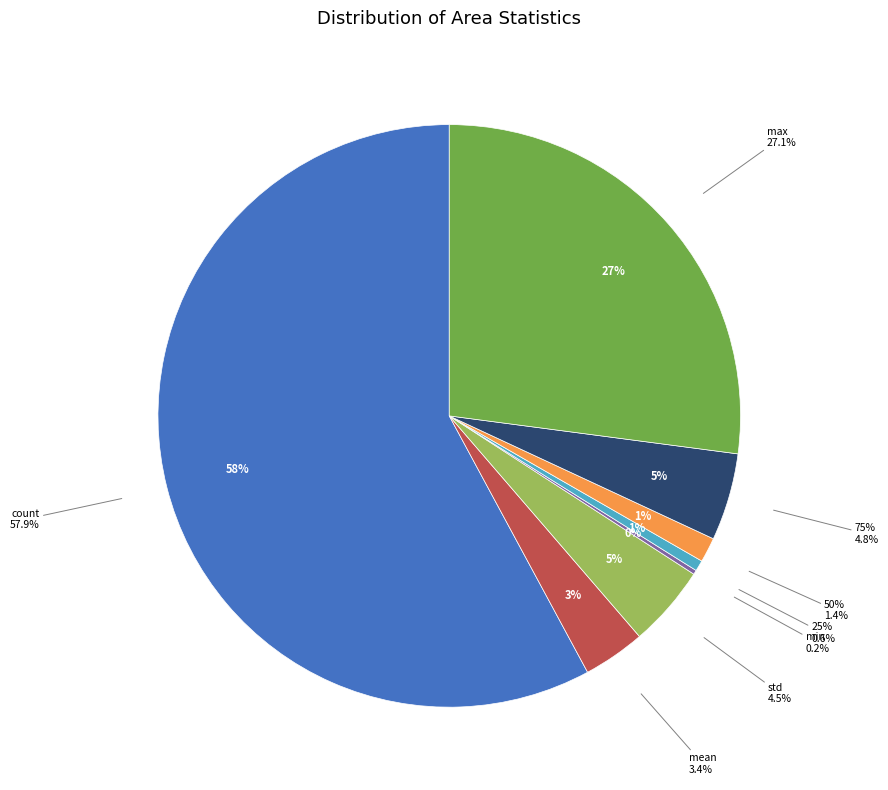

Count the number of slices in the pie.

8